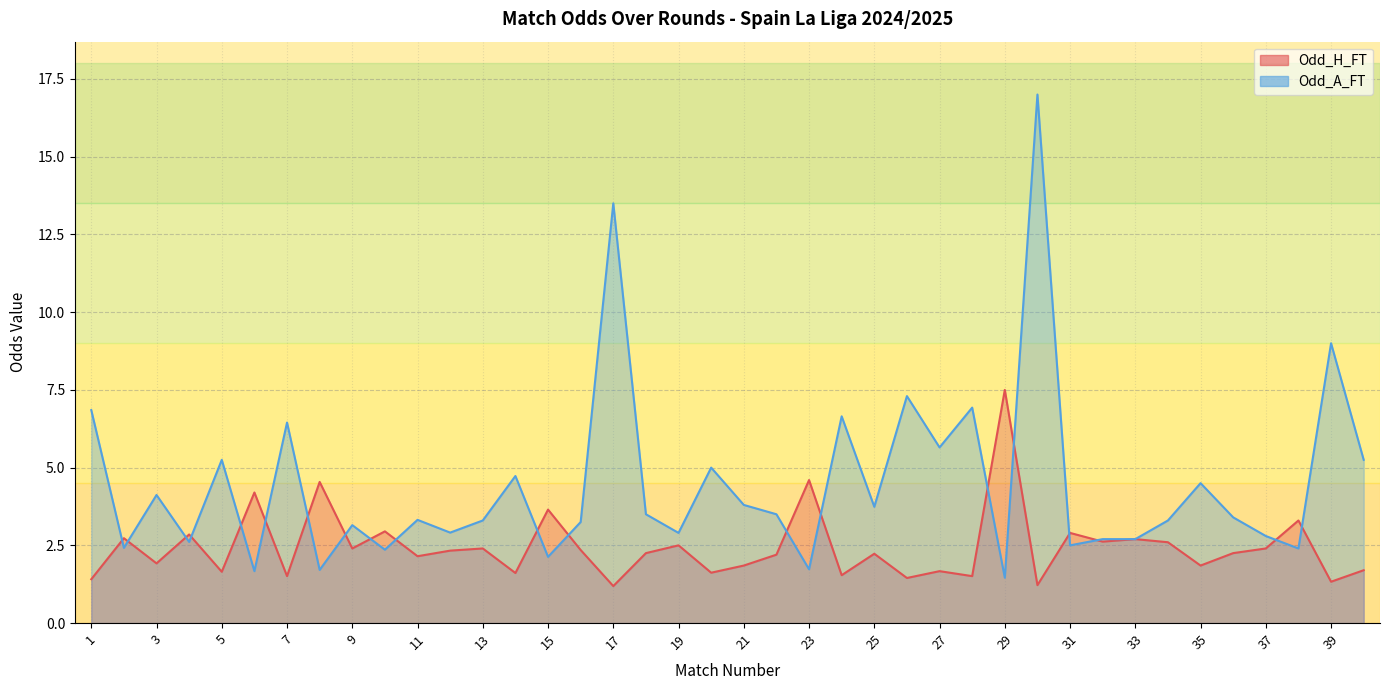

How many interior local peaks does the Odd_H_FT series have?

15